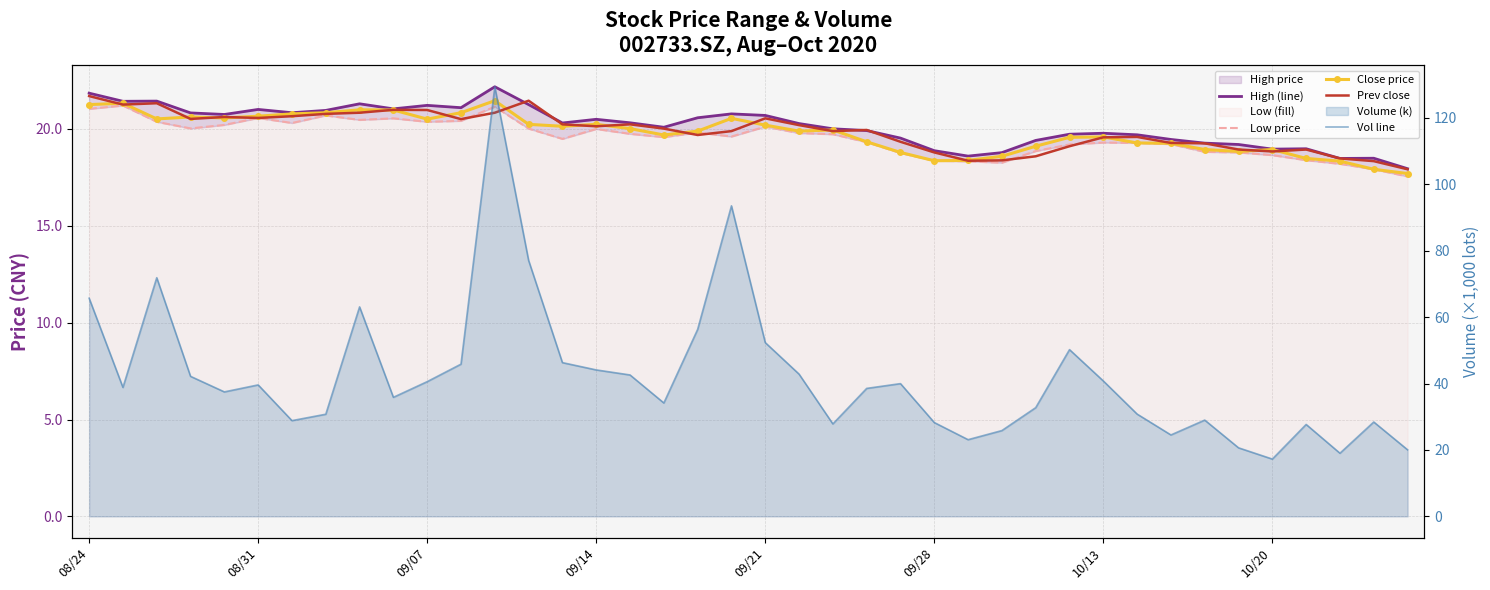

Which series has the largest range (max minus min)?

vol_line